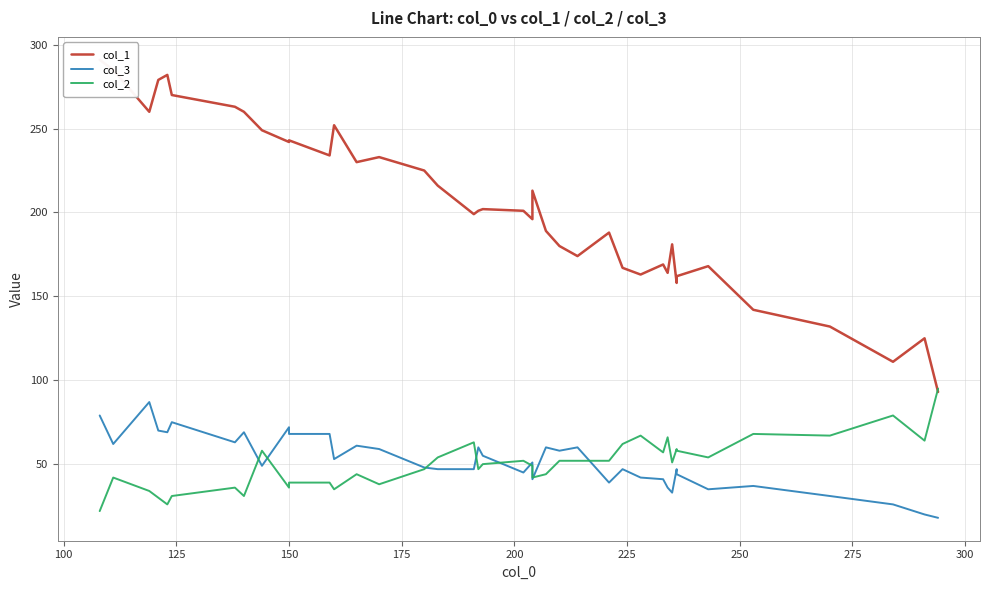

Is the value of col_3 at 18 greater than the value of col_1 at 225?

No